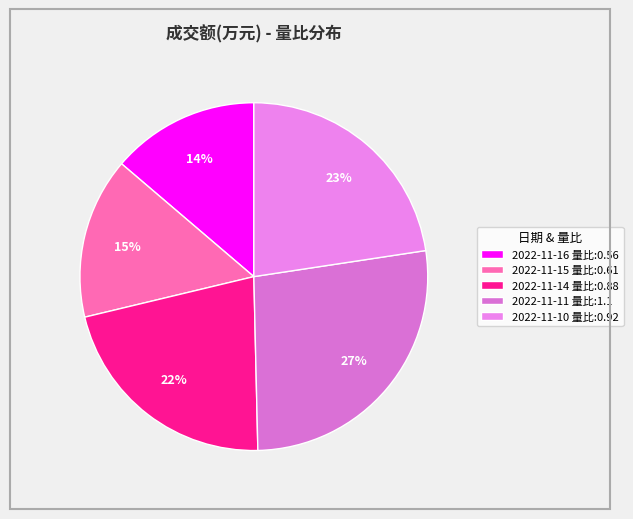

Which category has the smallest portion of the pie?

2022-11-16 量比:0.56